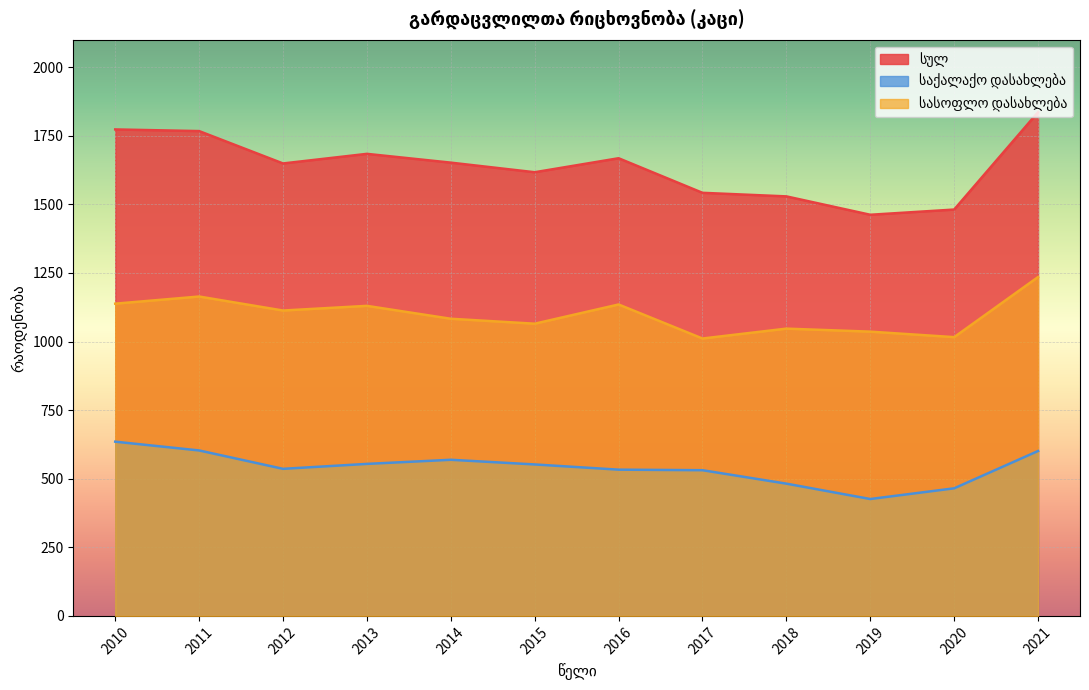

What is the value of the სასოფლო დასახლება point at the 6th from the left?

1065